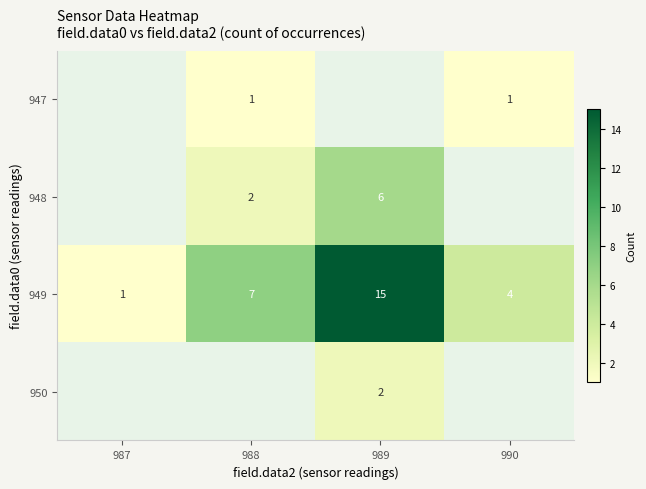

Is it true that 949 equals 21.4 at 989?

False